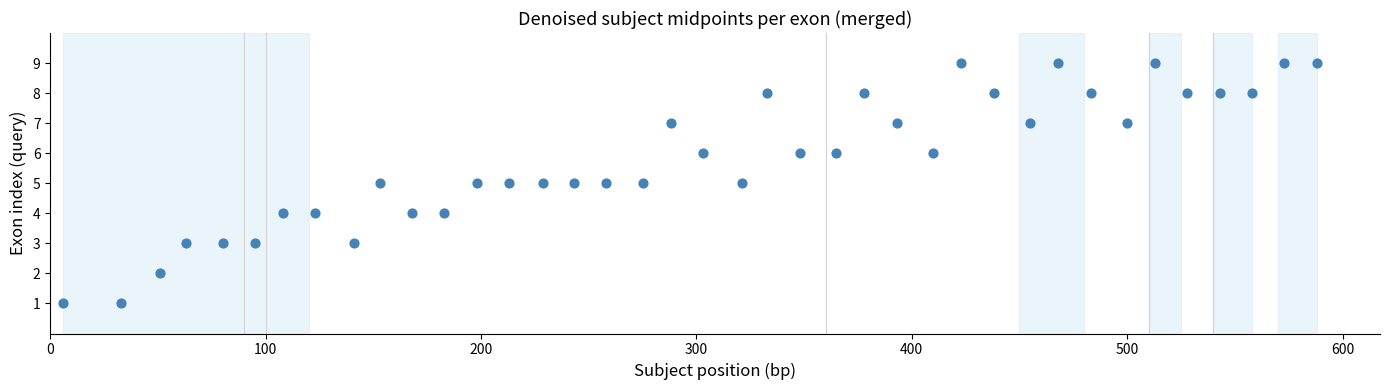

What is the range of X values (max minus min)?

582